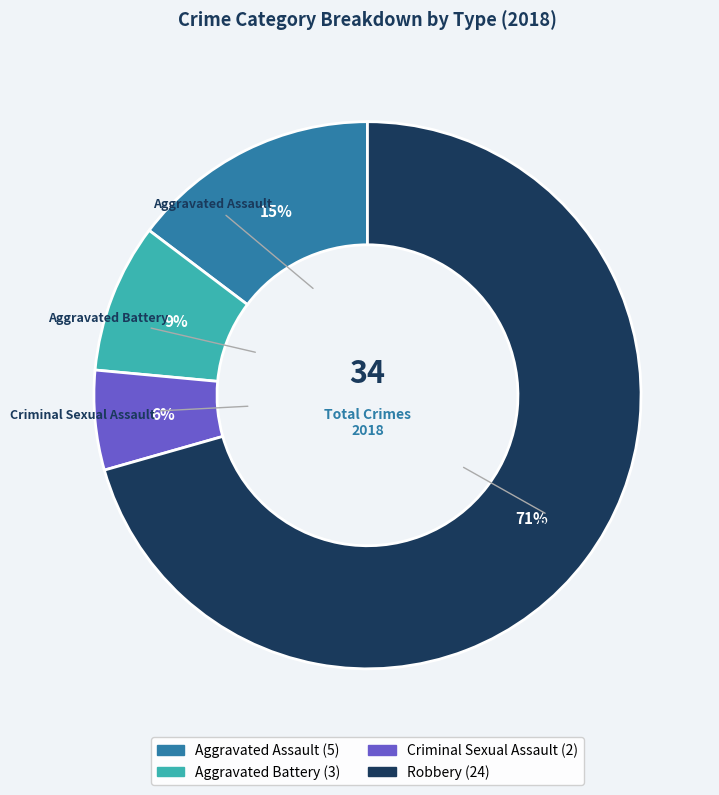

Which slice is the smallest?

Criminal Sexual Assault